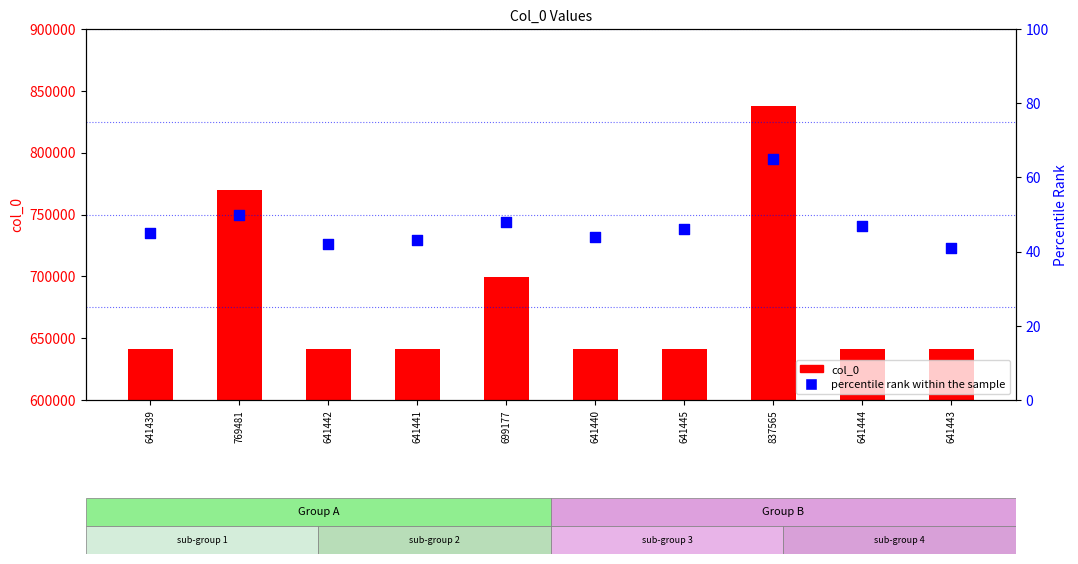

Is the value of percentile rank within the sample at 641444 greater than the value of col_0 at 641443?

No